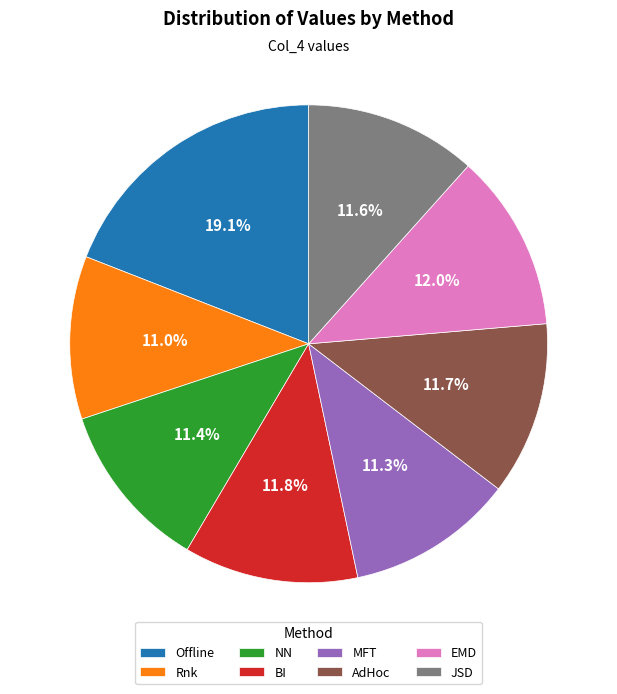

To the nearest percent, what percentage of the pie is Offline?

19%